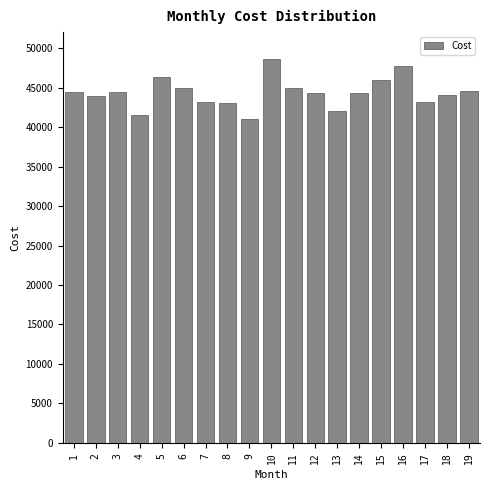

What is the maximum value shown in the chart?

48582